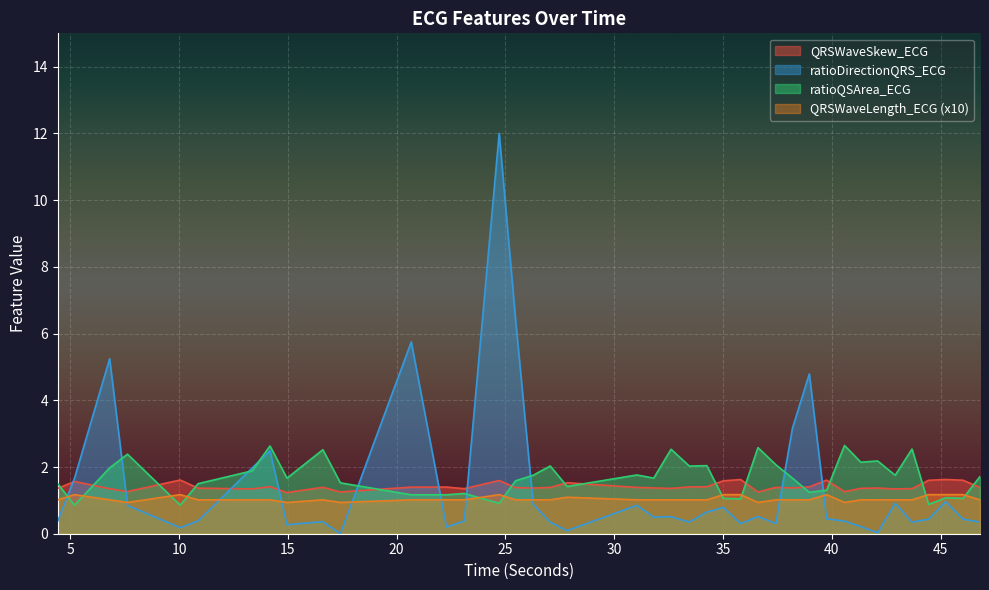

How many distinct data groups are displayed?

4